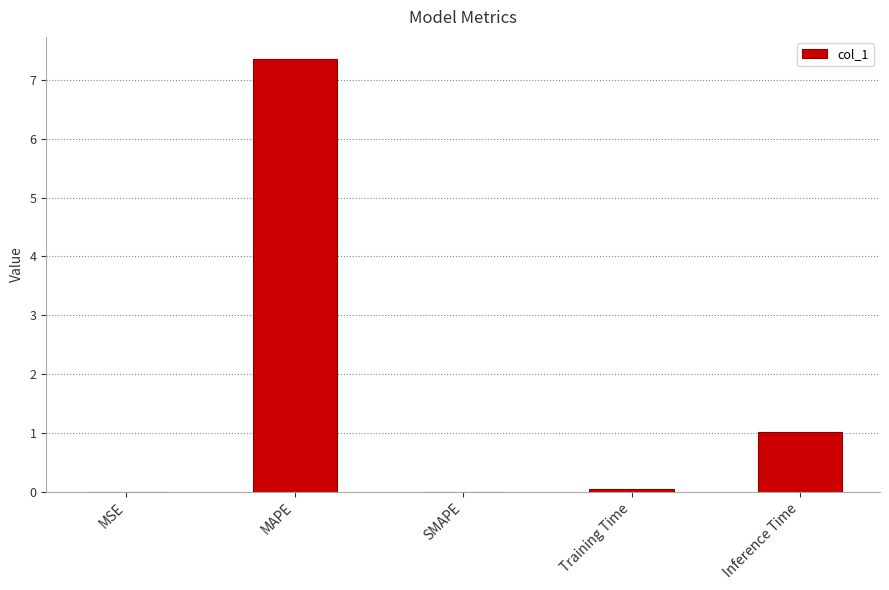

Where is the data nearest to the value 3?

Inference Time